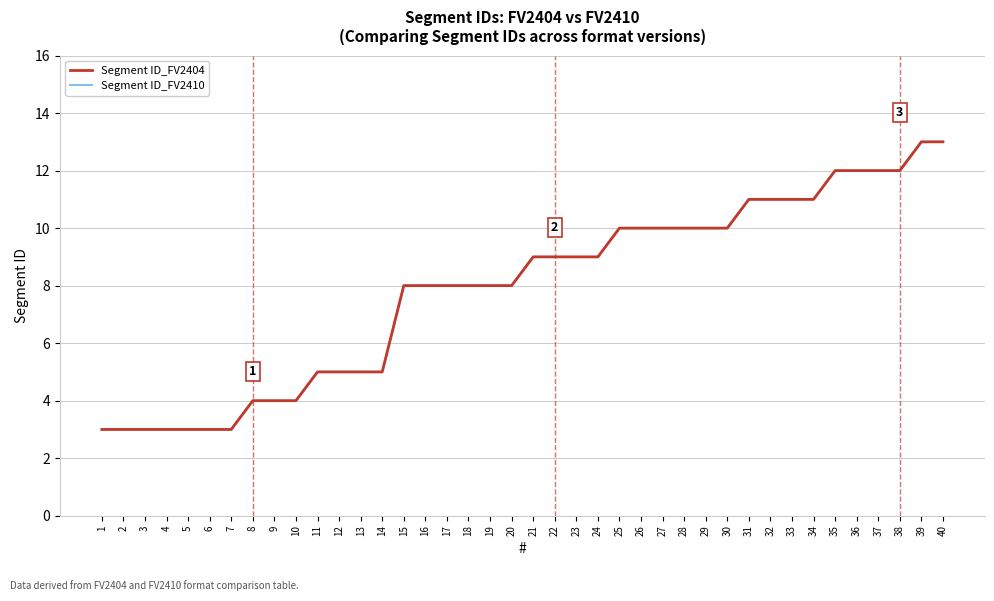

Reading left to right, extract all data points from this chart.

Segment ID_FV2404: 3	3	3	3	3	3	3	4	4	4	5	5	5	5	8	8	8	8	8	8	9	9	9	9	10	10	10	10	10	10	11	11	11	11	12	12	12	12	13	13
Segment ID_FV2410: 3	3	3	3	3	3	3	4	4	4	5	5	5	5	8	8	8	8	8	8	9	9	9	9	10	10	10	10	10	10	11	11	11	11	12	12	12	12	13	13